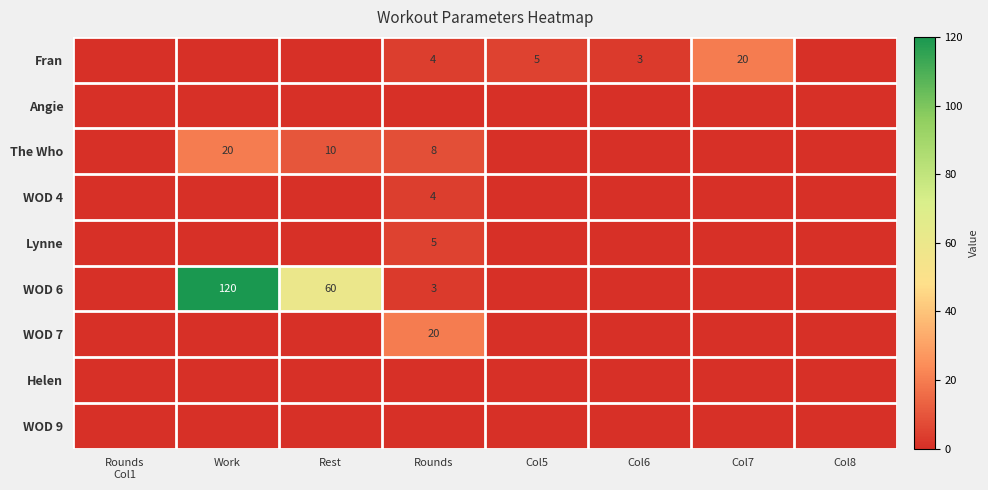

Is it true that Fran equals 5 at Col5?

True